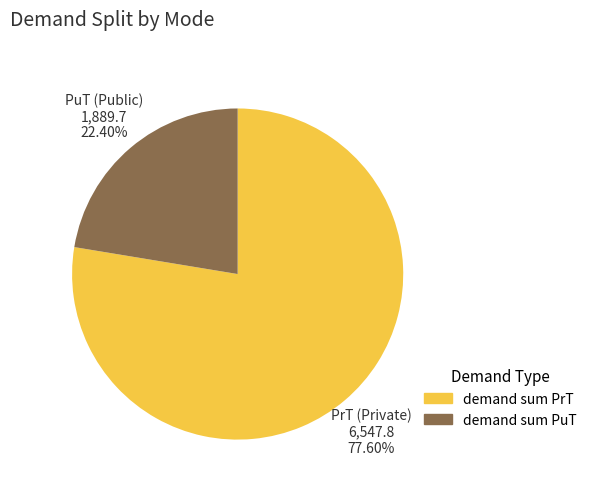

Count the number of slices in the pie.

2